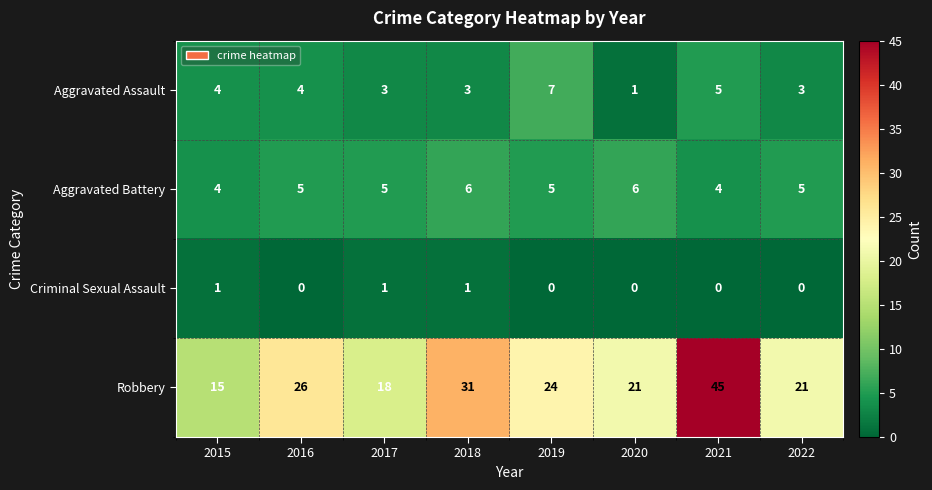

Which series changed the most between 2015 and 2016?

Robbery